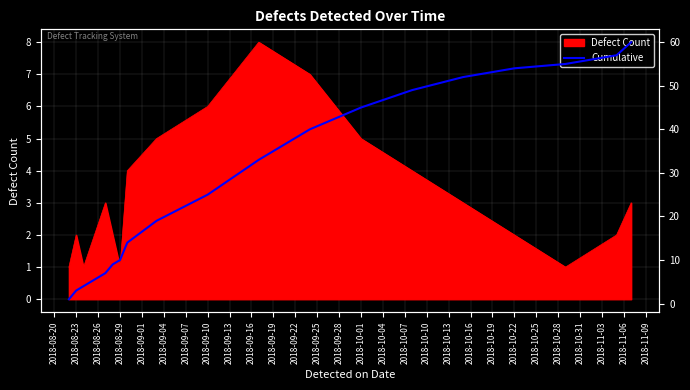

The value of Defect Count at 2018-08-23 is 1. True or false?

False